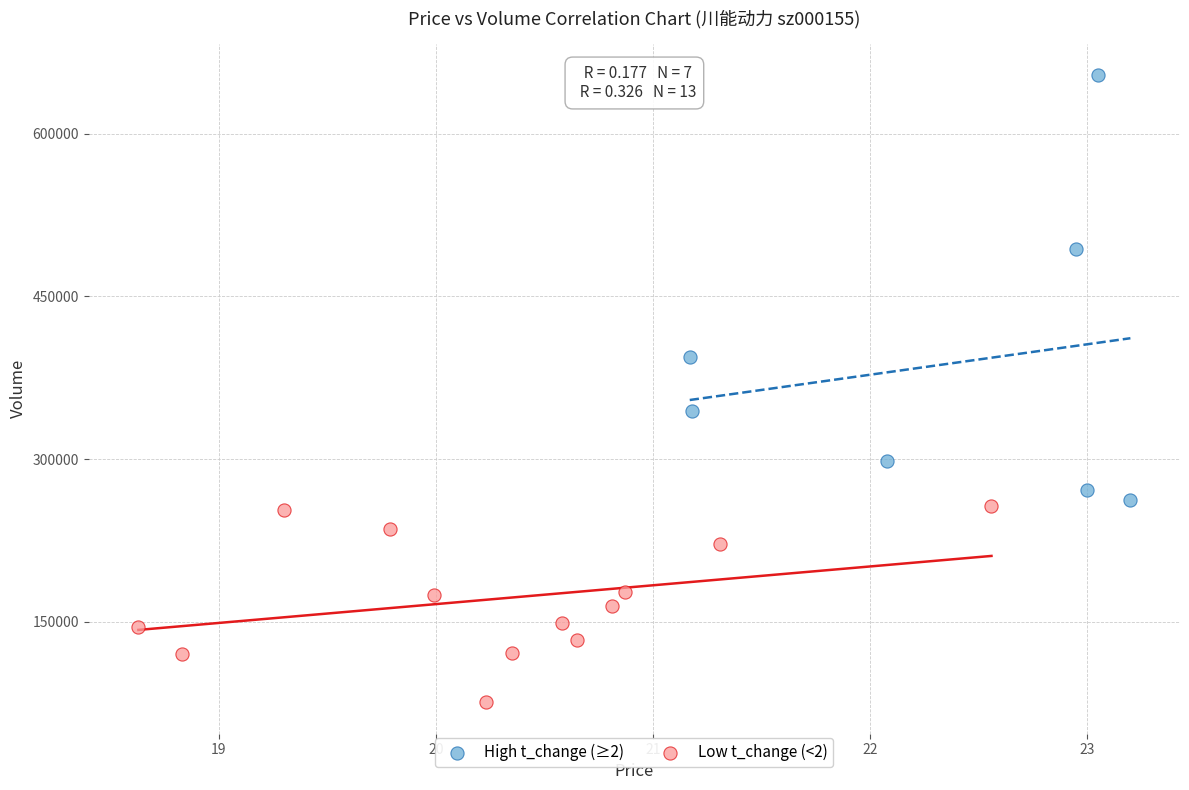

Which series contains the highest Y value?

High t_change (≥2)